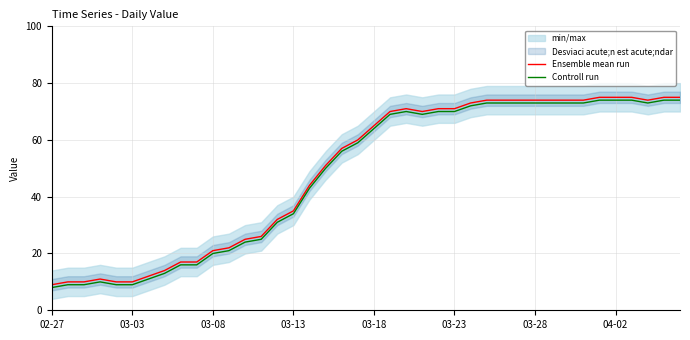

True or false: Ensemble mean run and Controll run intersect in this chart.

False